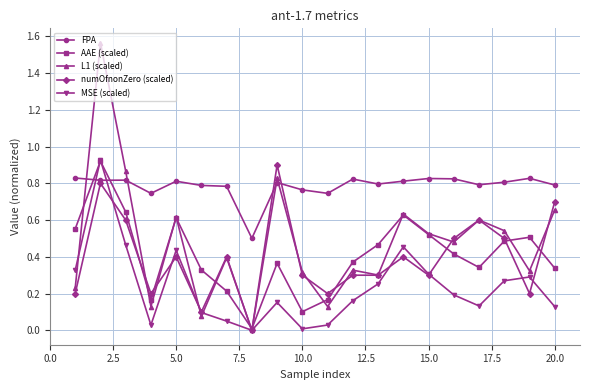

At how many categories does at least one series exceed 0?

20